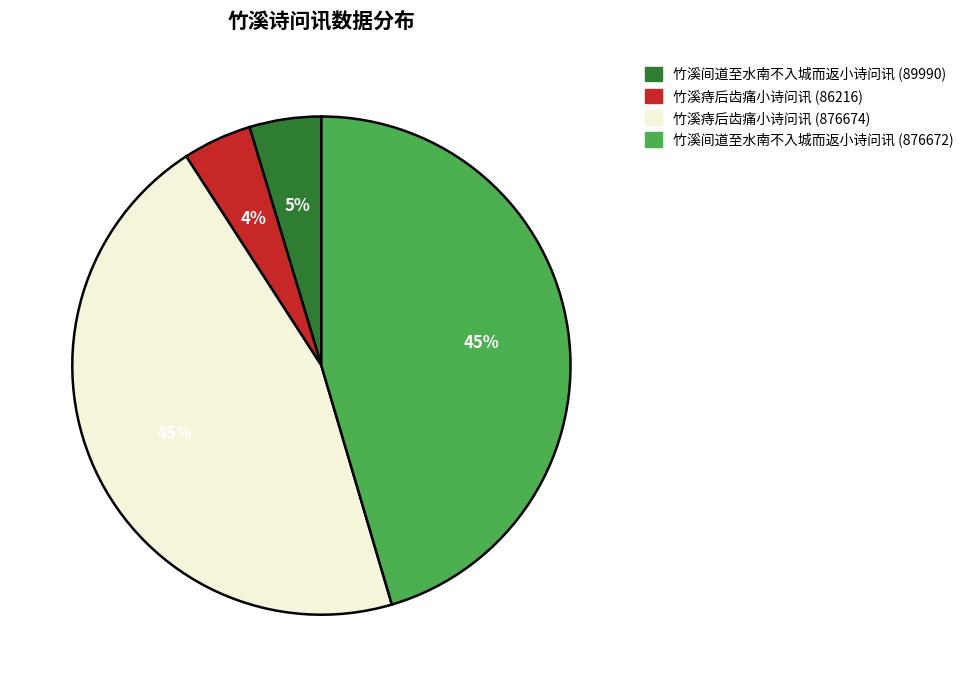

To the nearest percent, what is the combined percentage of 竹溪痔后齿痛小诗问讯 (876674) and 竹溪间道至水南不入城而返小诗问讯 (876672)?

91%